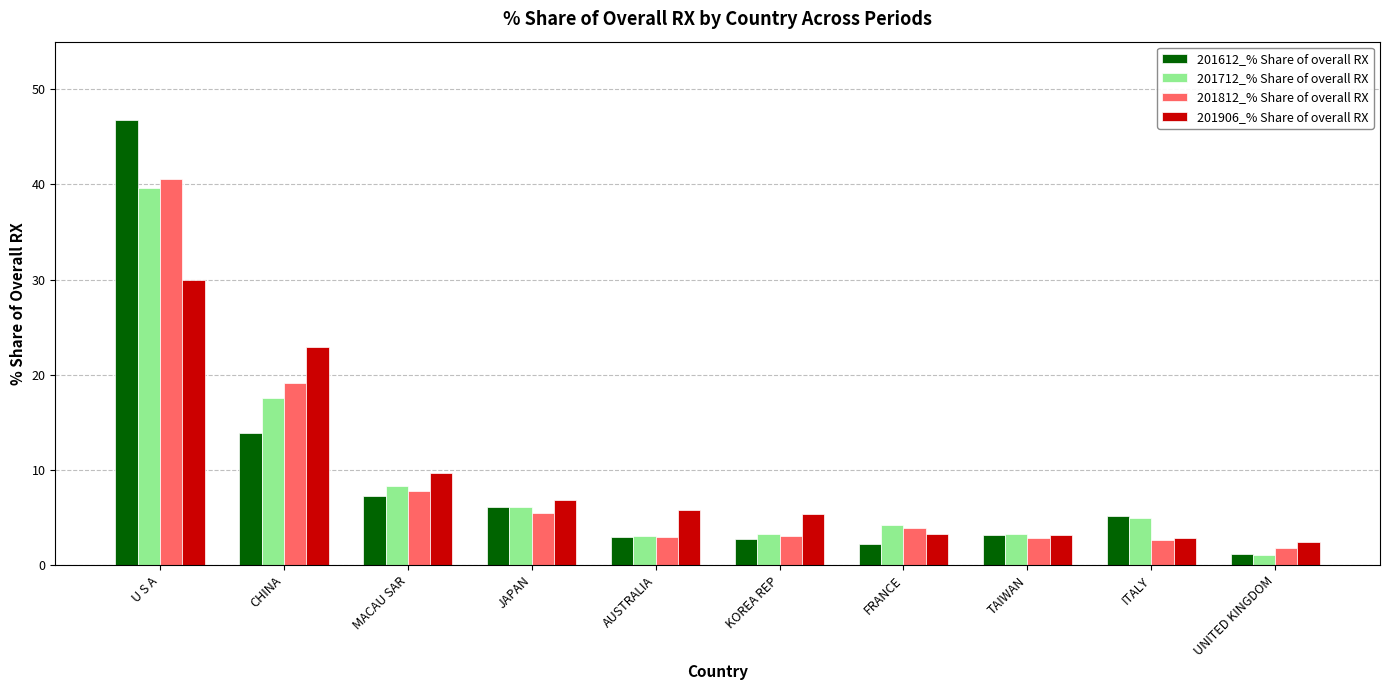

How many categories are shown in the chart?

10